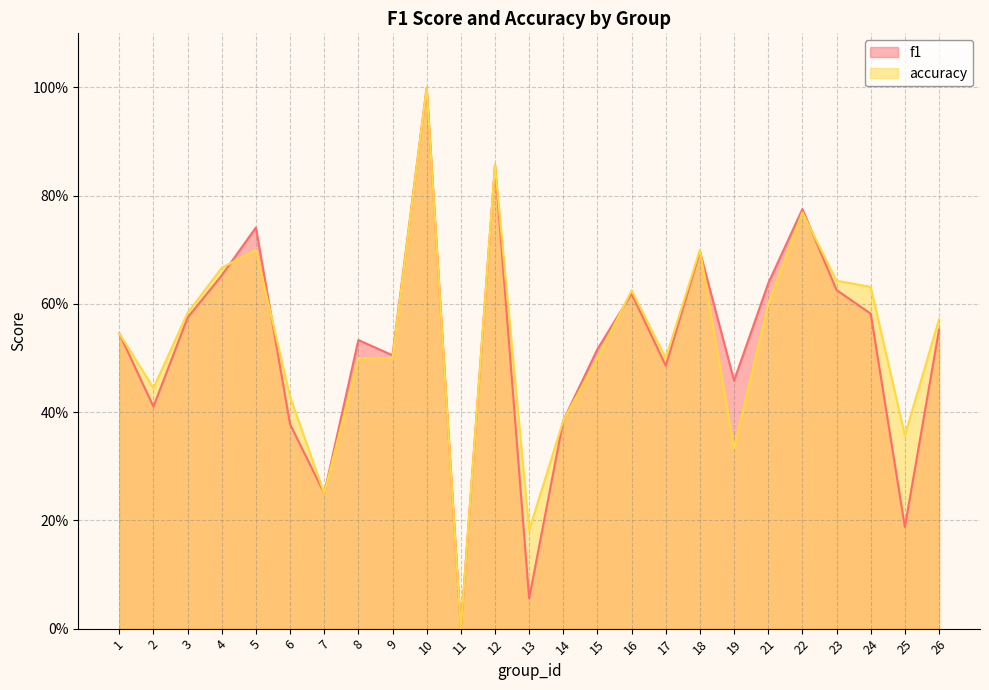

What is the difference between the second highest and second lowest values in the accuracy series?

0.7